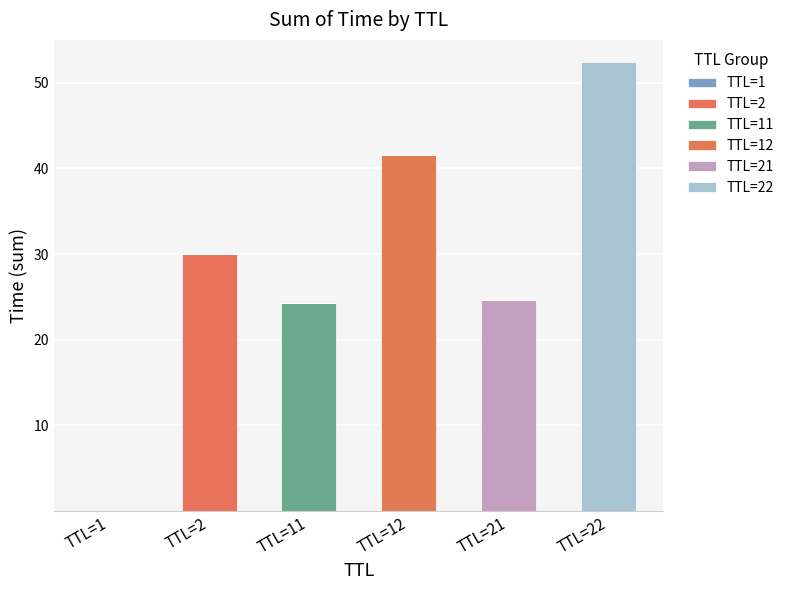

Which series has the largest range (max minus min)?

TTL=22